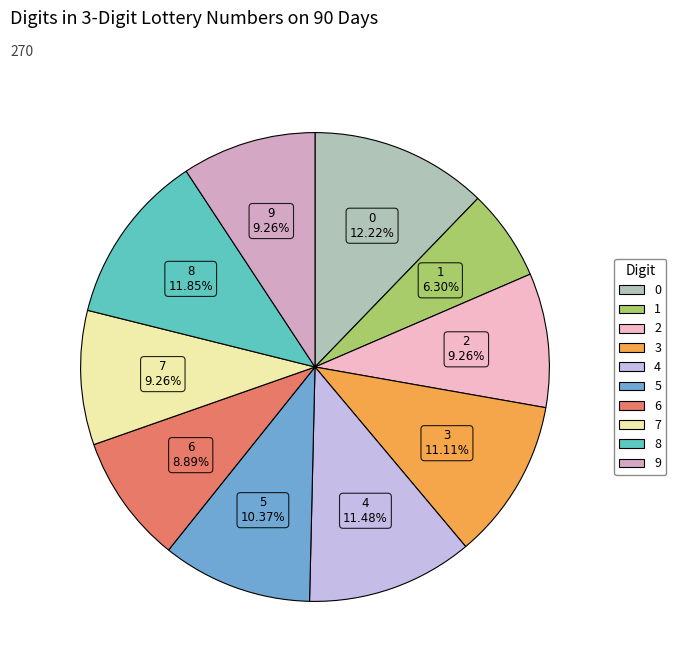

Combined, what portion of the pie is 5 and 1?

16.7%